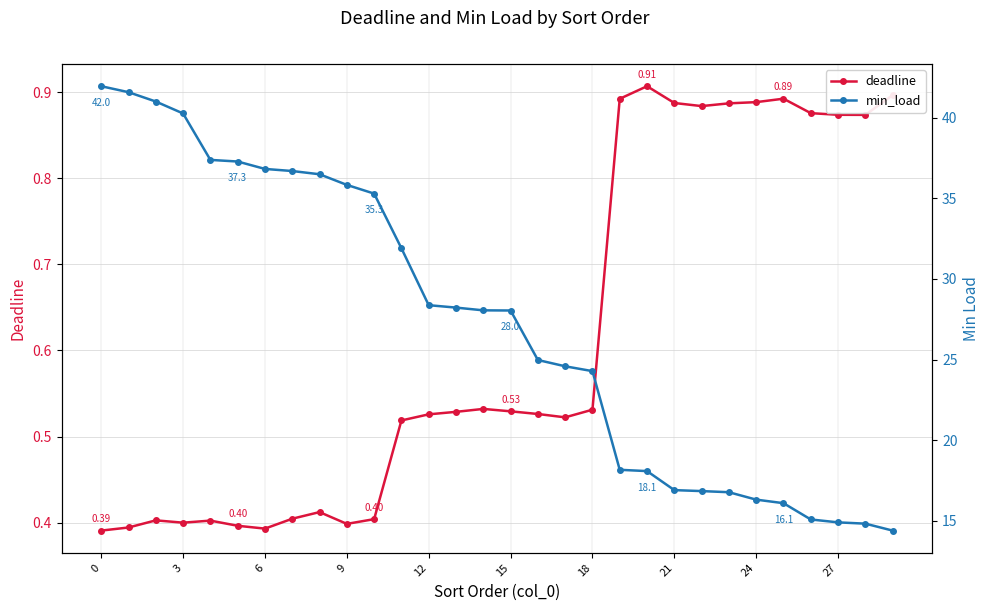

What are all the series names shown in the legend?

deadline, min_load